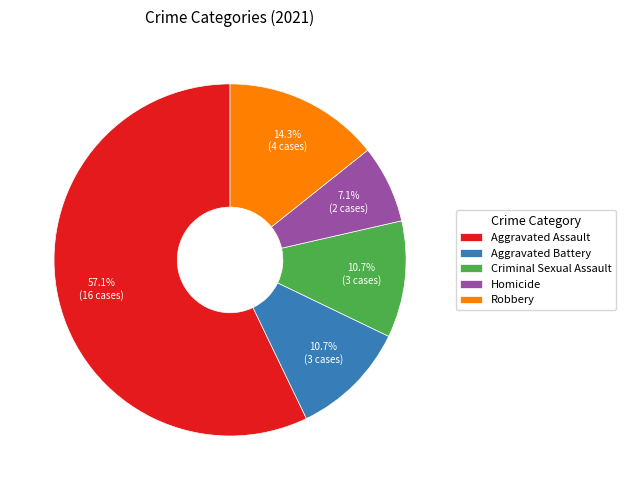

True or false: Homicide accounts for 20% of the total.

False